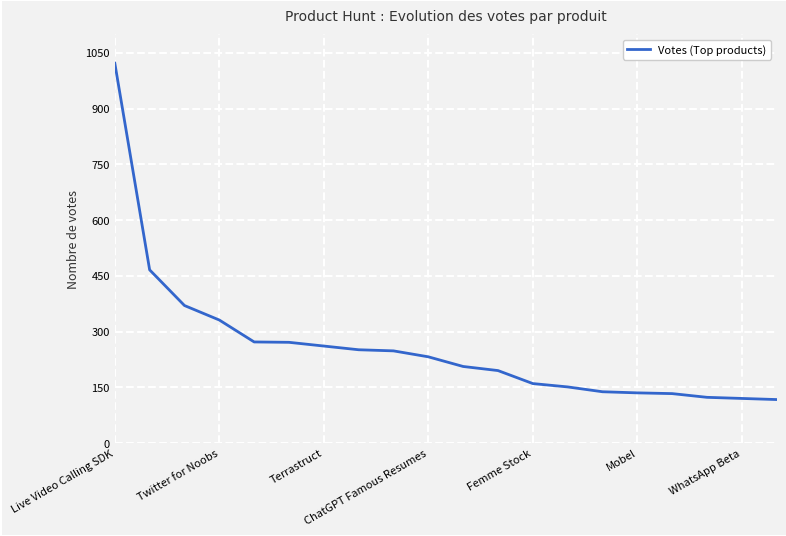

What is the maximum value shown in the chart?

1022